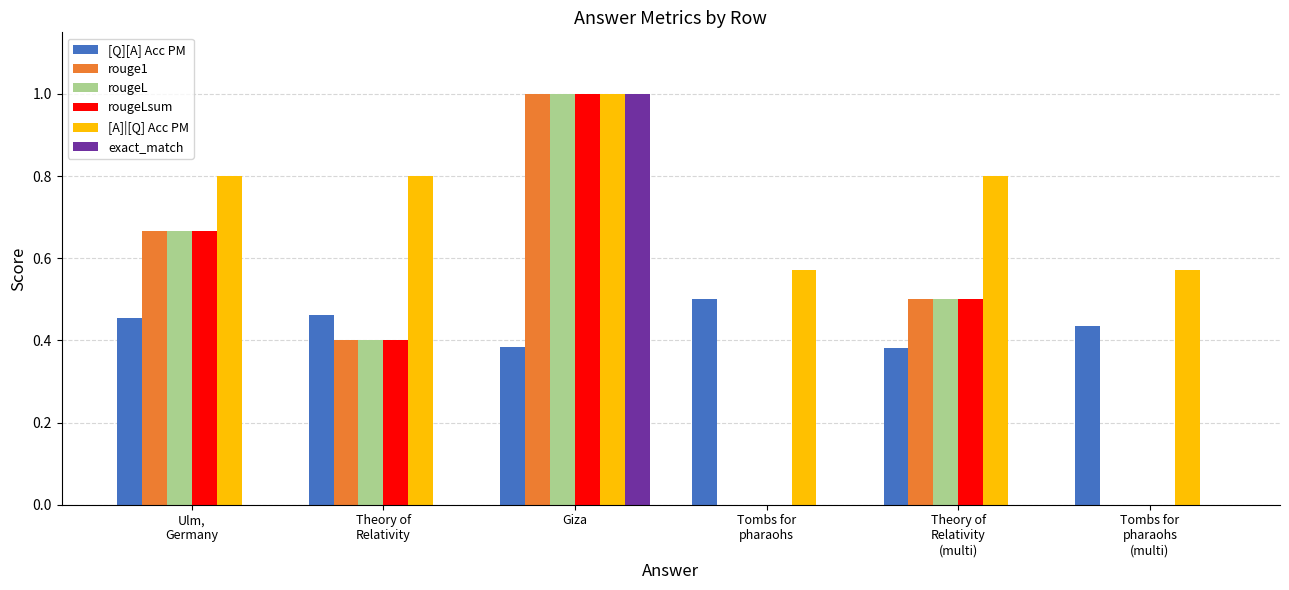

The exact_match series shows 0.6 at Giza. True or false?

False